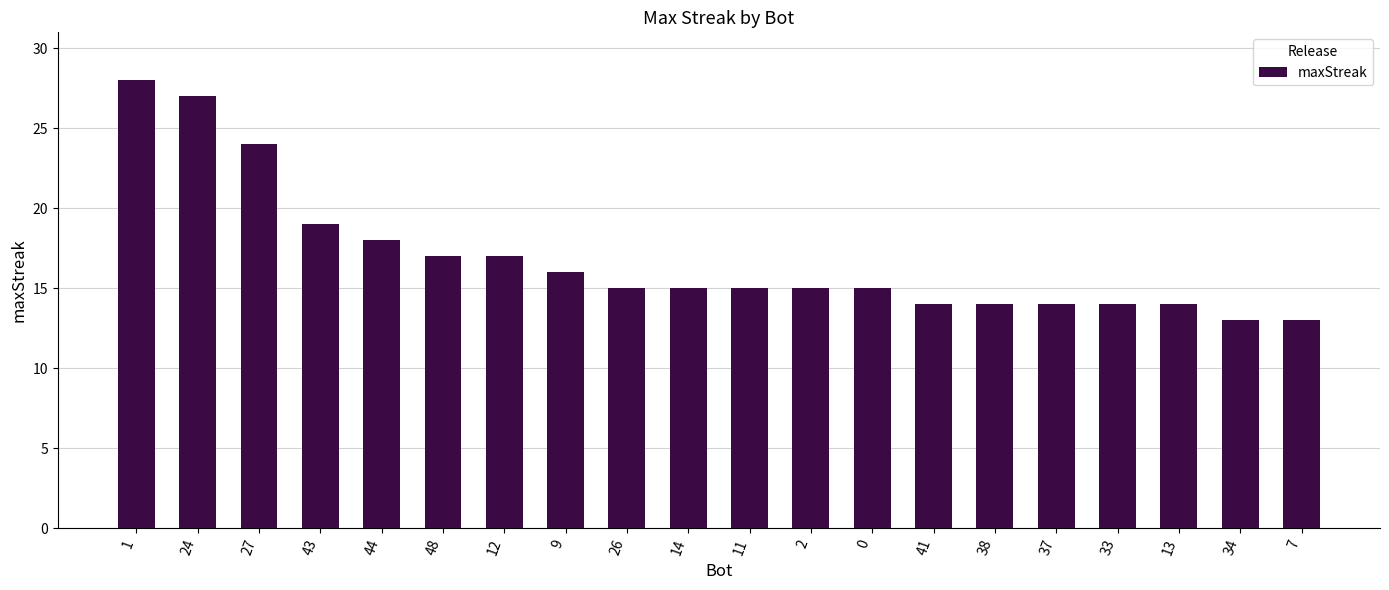

The chart shows a value of 10 at 0. True or false?

False